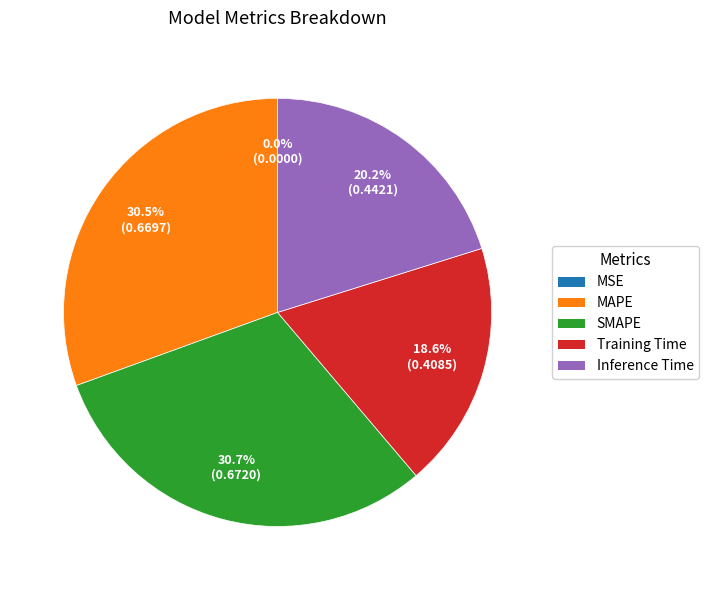

Does Training Time represent more than half of the total?

No